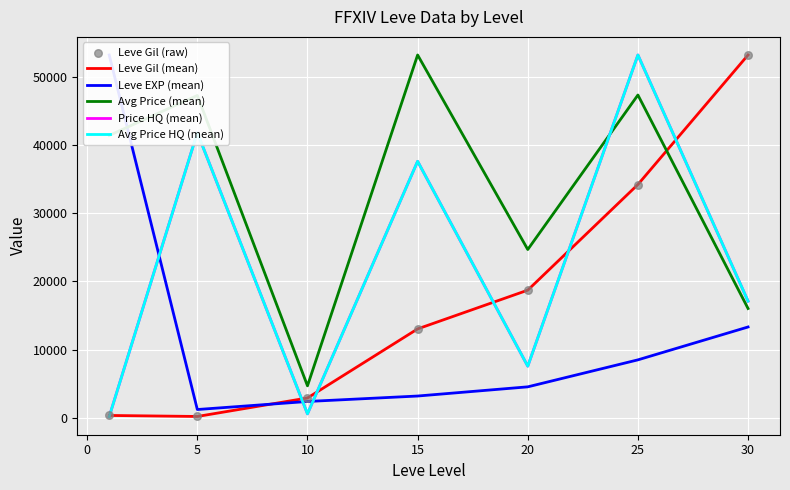

Which series has the largest total across all categories?

Avg Price (mean)